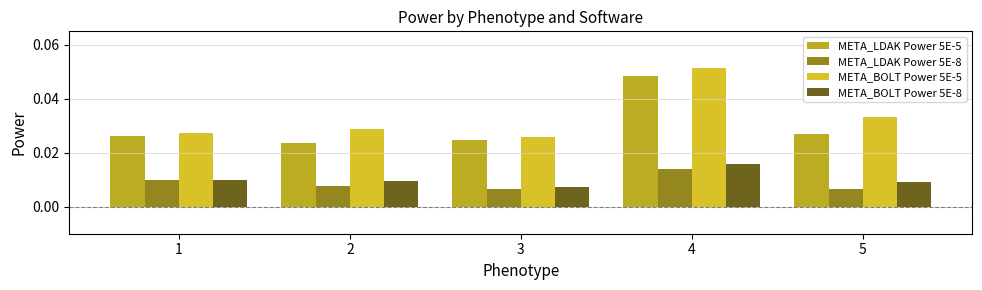

At which category is the sum across all series the highest?

4